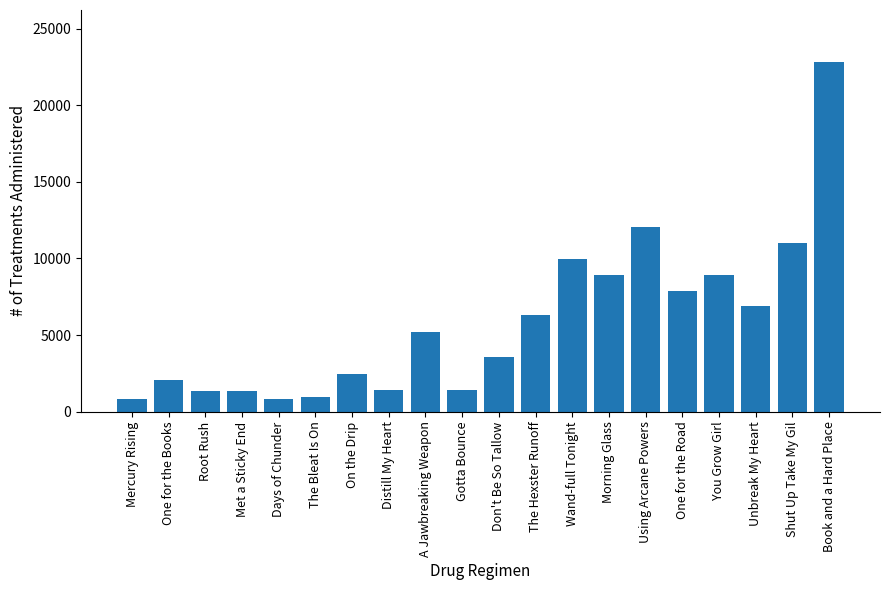

The value at Mercury Rising is 800. True or false?

True